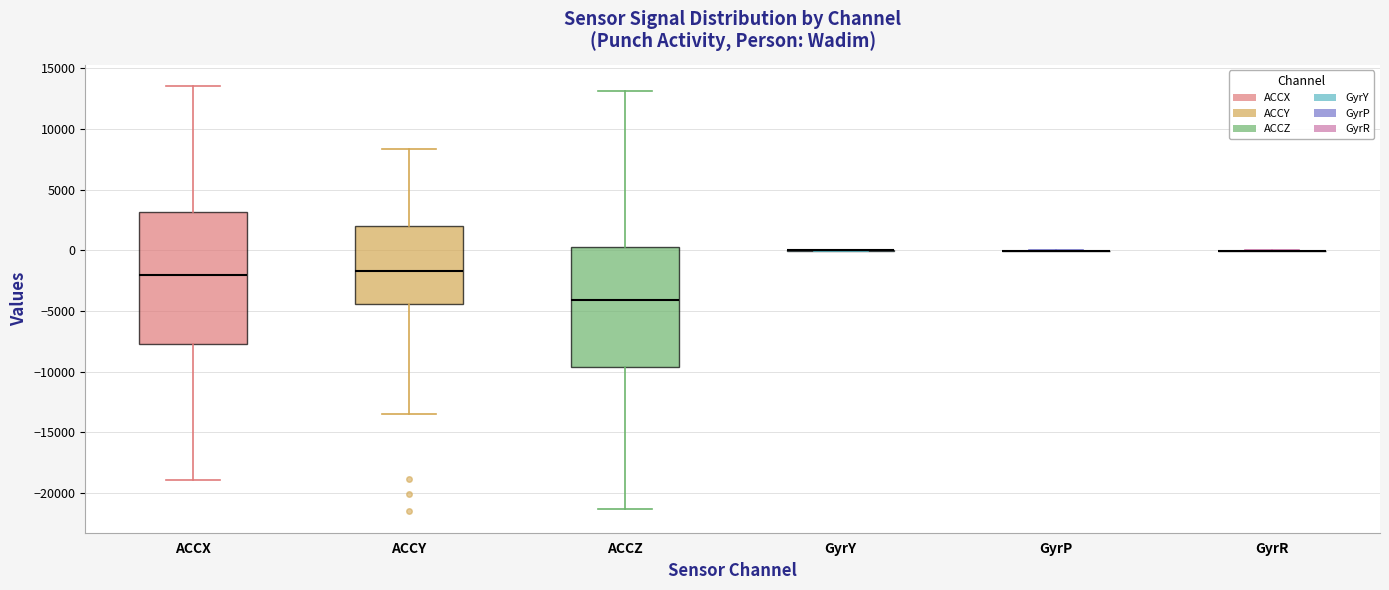

Which box is the tallest, from its lower edge to its upper edge?

ACCX